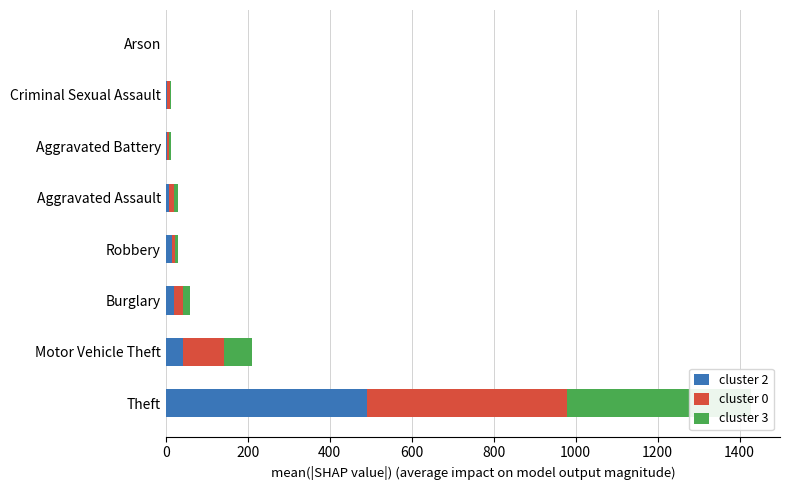

What is the sum of all cluster 2 values?

583